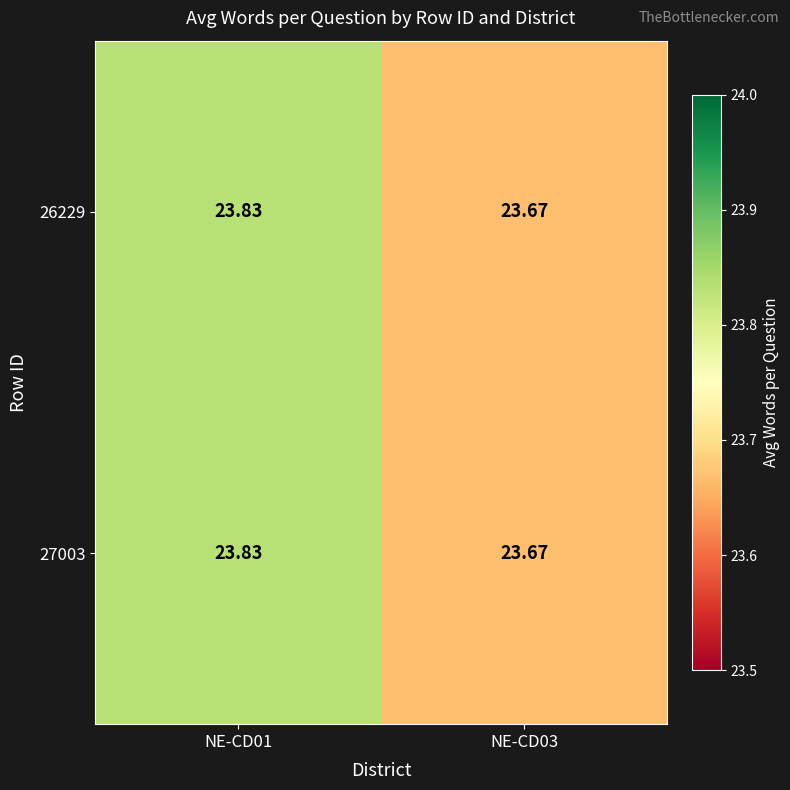

What is the smallest value displayed?

23.7